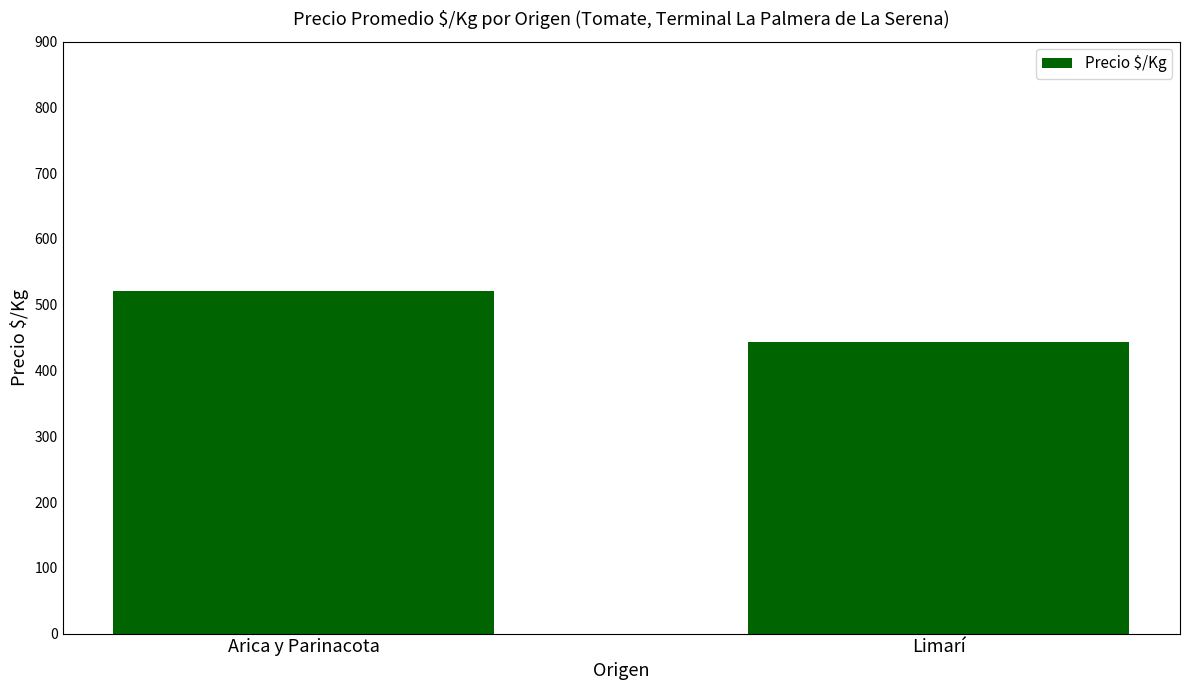

List the labels in order of value, largest first.

Arica y Parinacota, Limarí